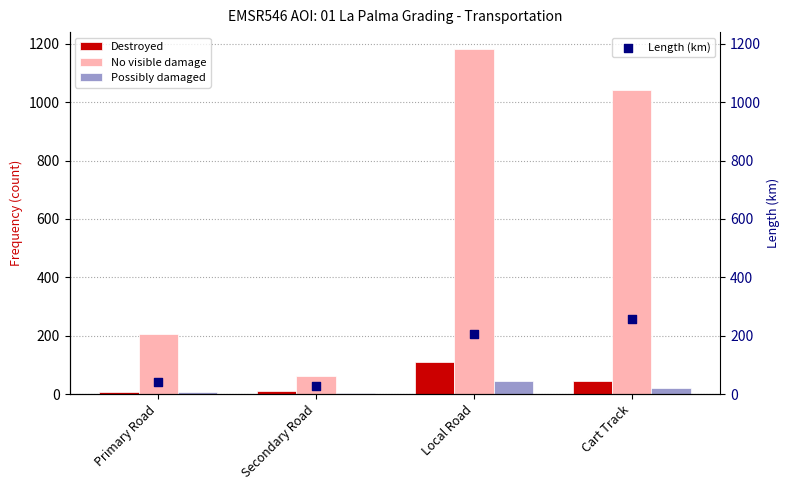

At how many categories does at least one series exceed 561?

2